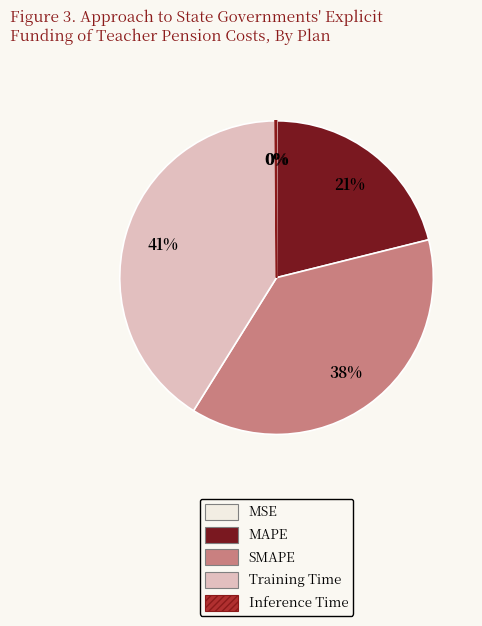

Which has a higher value, MAPE or SMAPE?

SMAPE